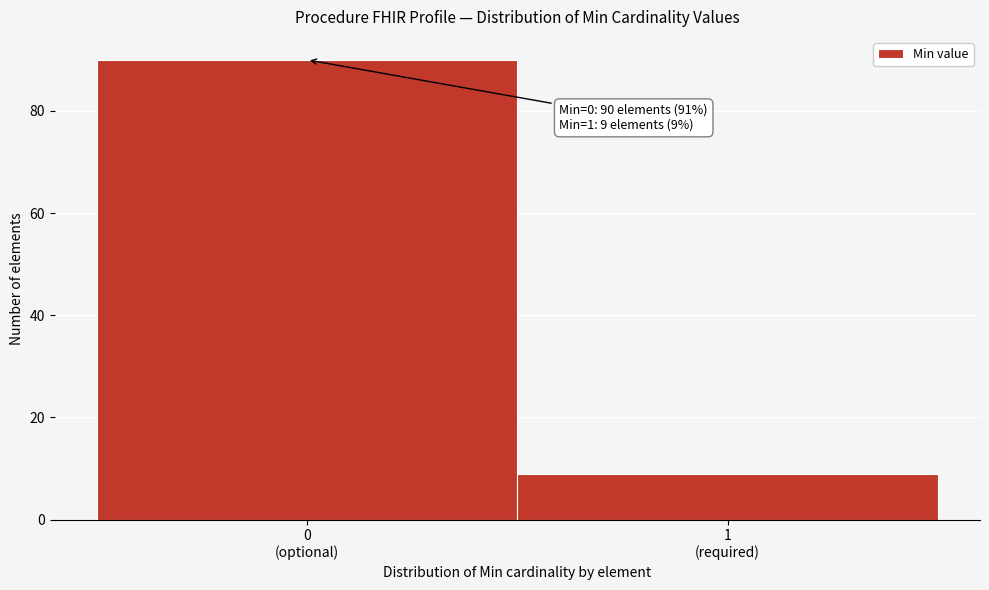

Reading right to left, what are all the values shown in this chart?

9	90